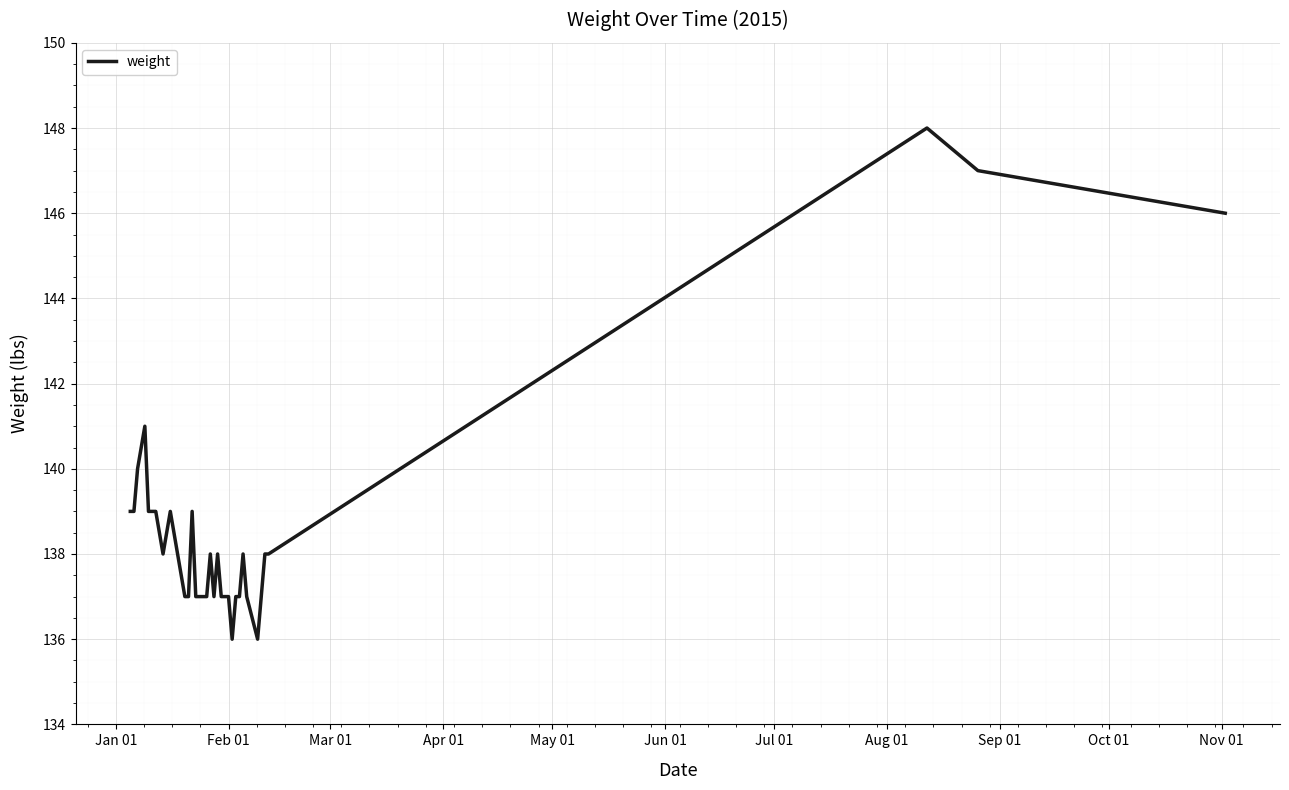

What is the greatest value displayed?

148